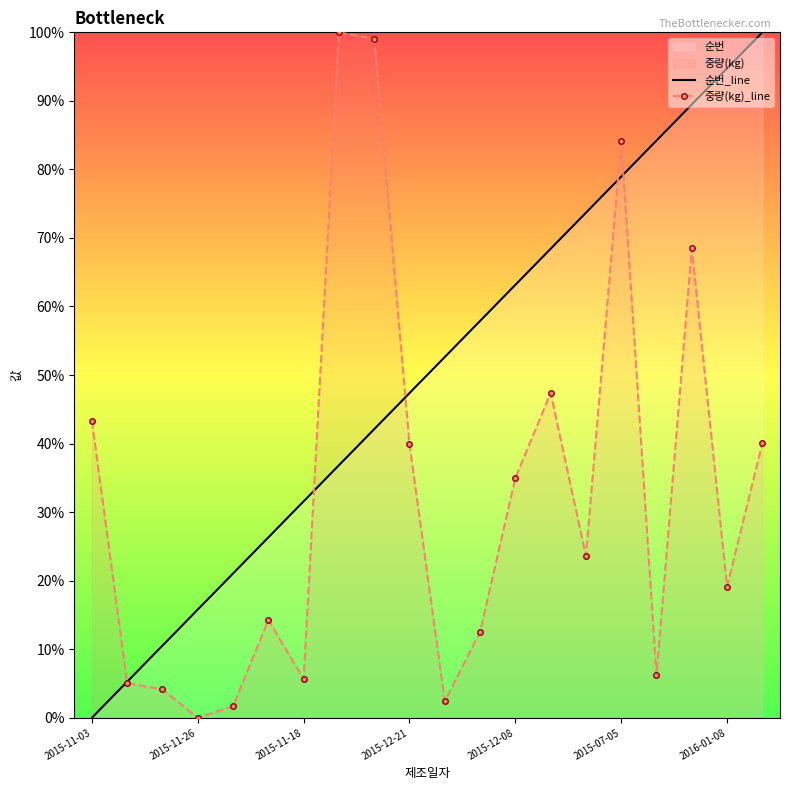

List the series in order of their overall mean, lowest first.

중량(kg)_line, 순번_line